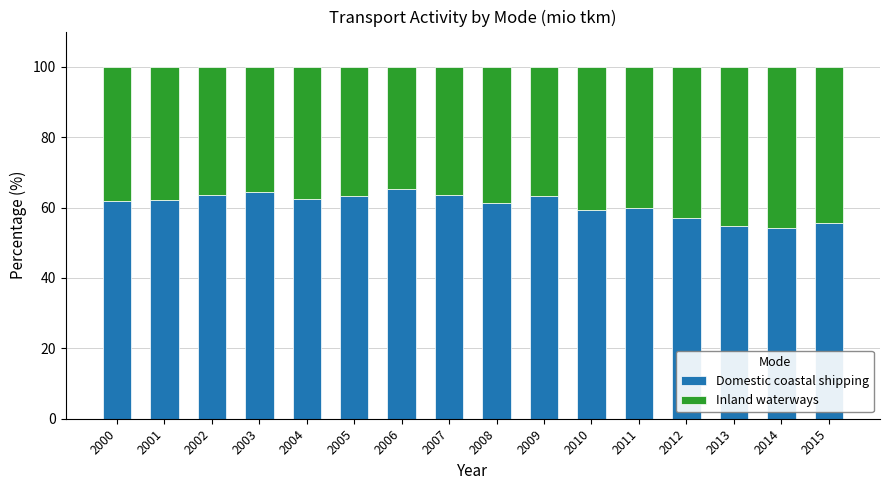

What is the highest value of the Domestic coastal shipping series?

65.2